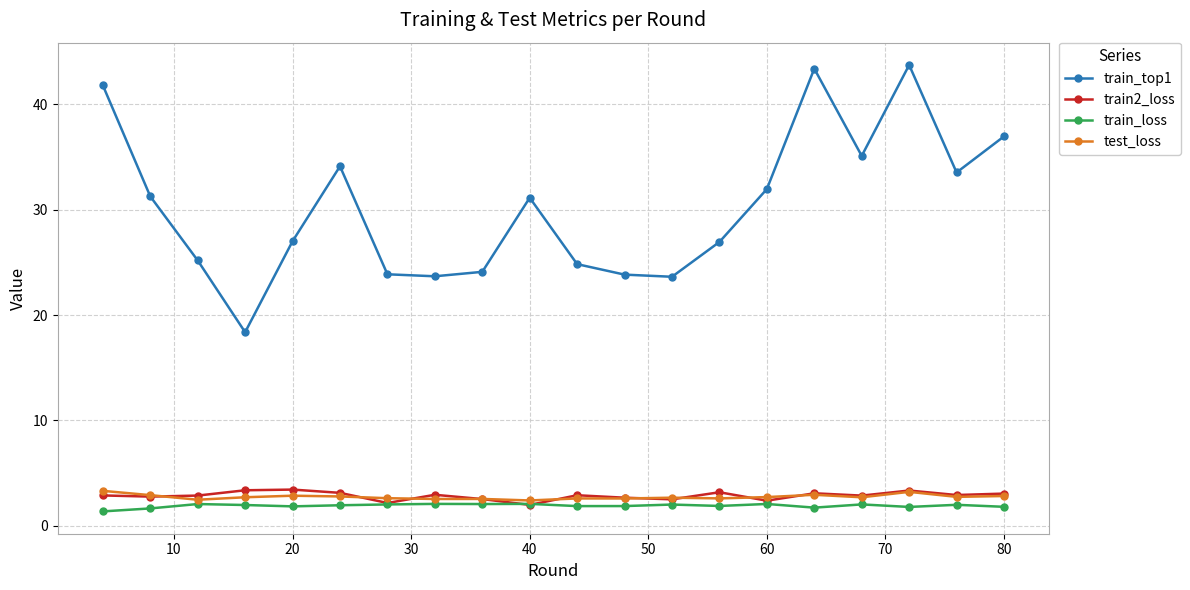

What is the lowest value of the train_top1 series?

18.4